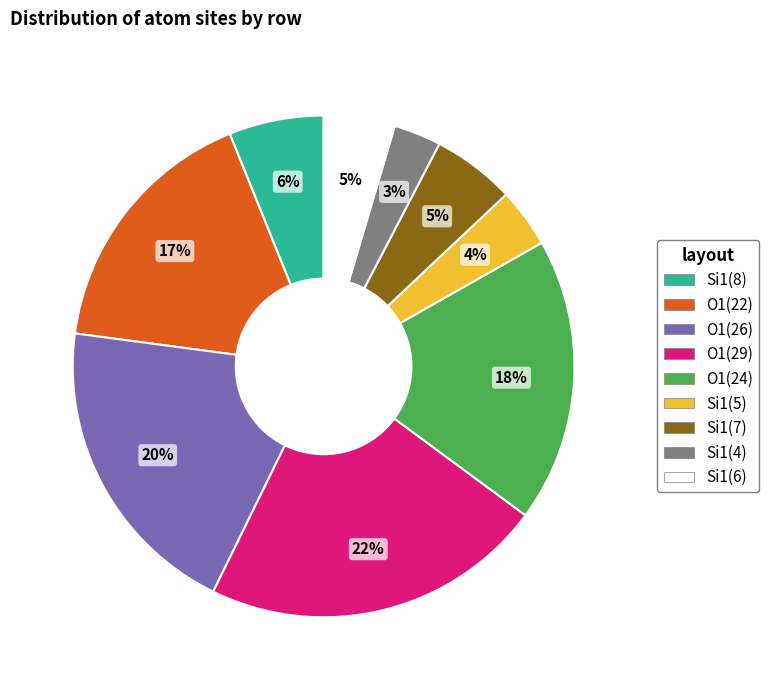

To the nearest percent, what is the average slice percentage?

11%